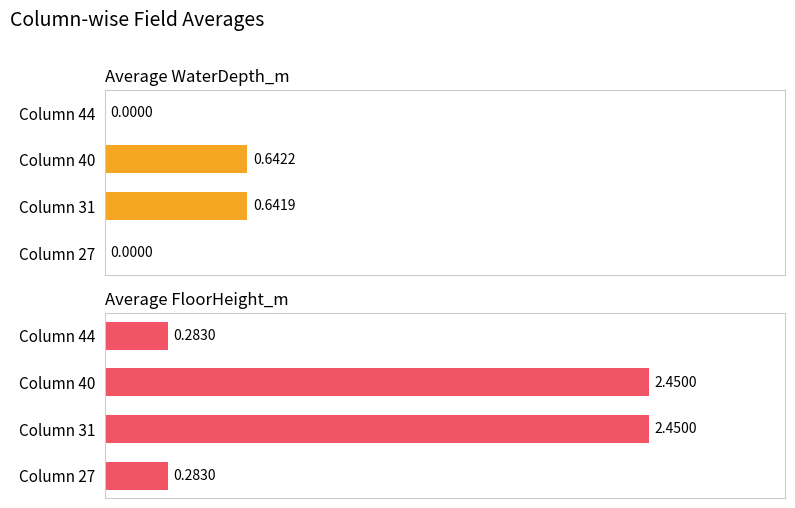

Which series changed the most between Column 40 and Column 44?

Average FloorHeight_m